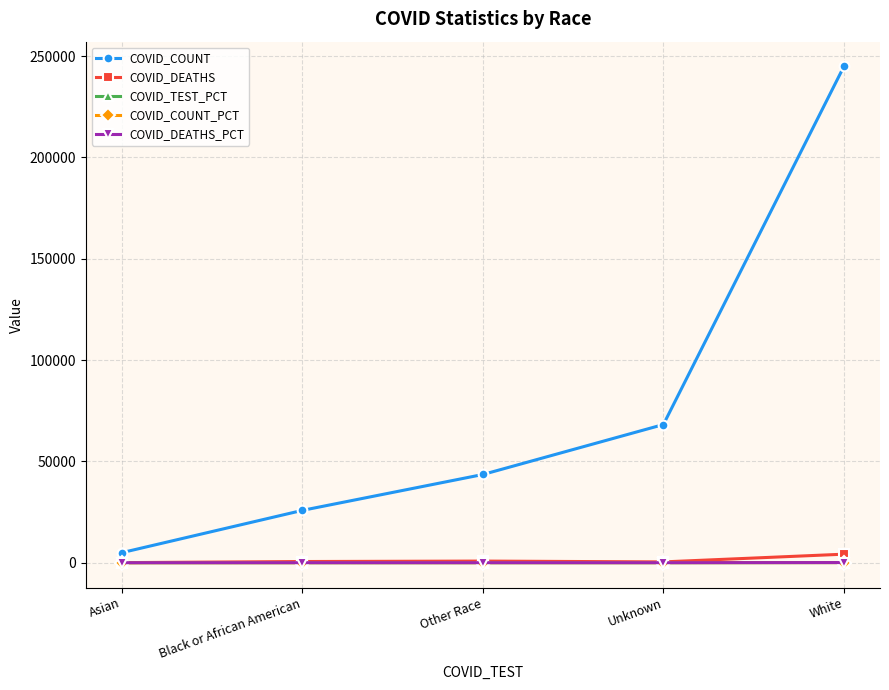

At which label does COVID_COUNT_PCT first exceed 11?

Other Race